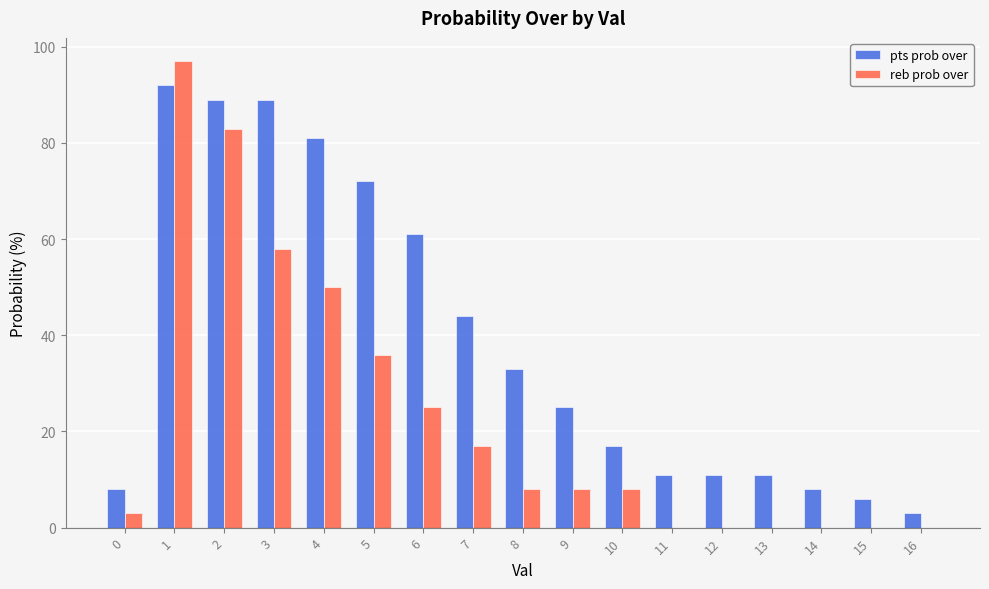

How many series are shown in this chart?

2